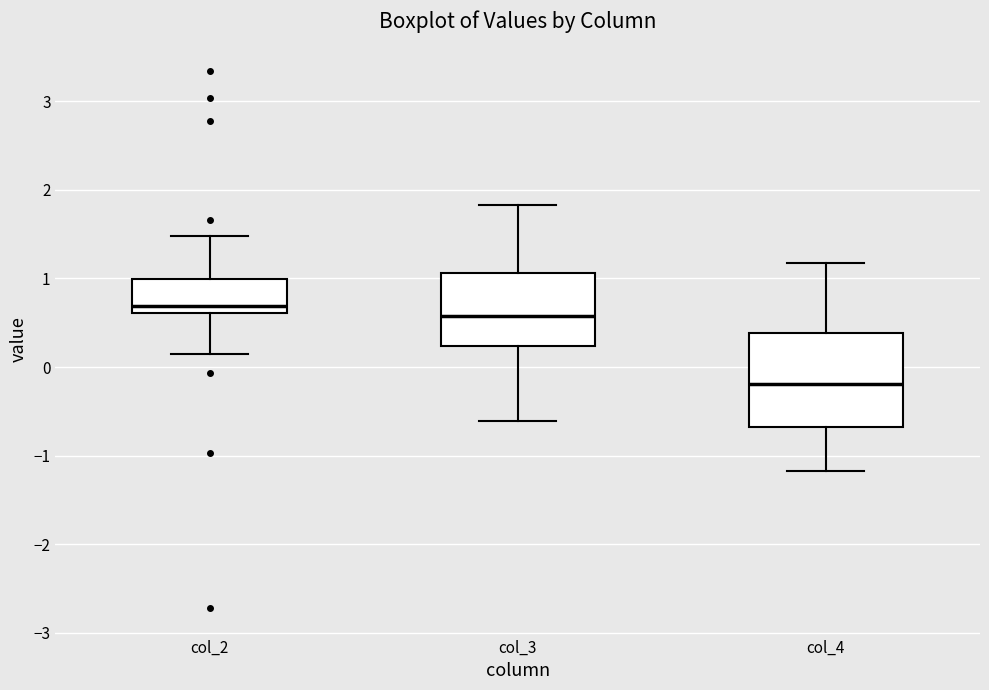

Comparing the boxes themselves (not the whiskers), which one is the tallest?

col_4